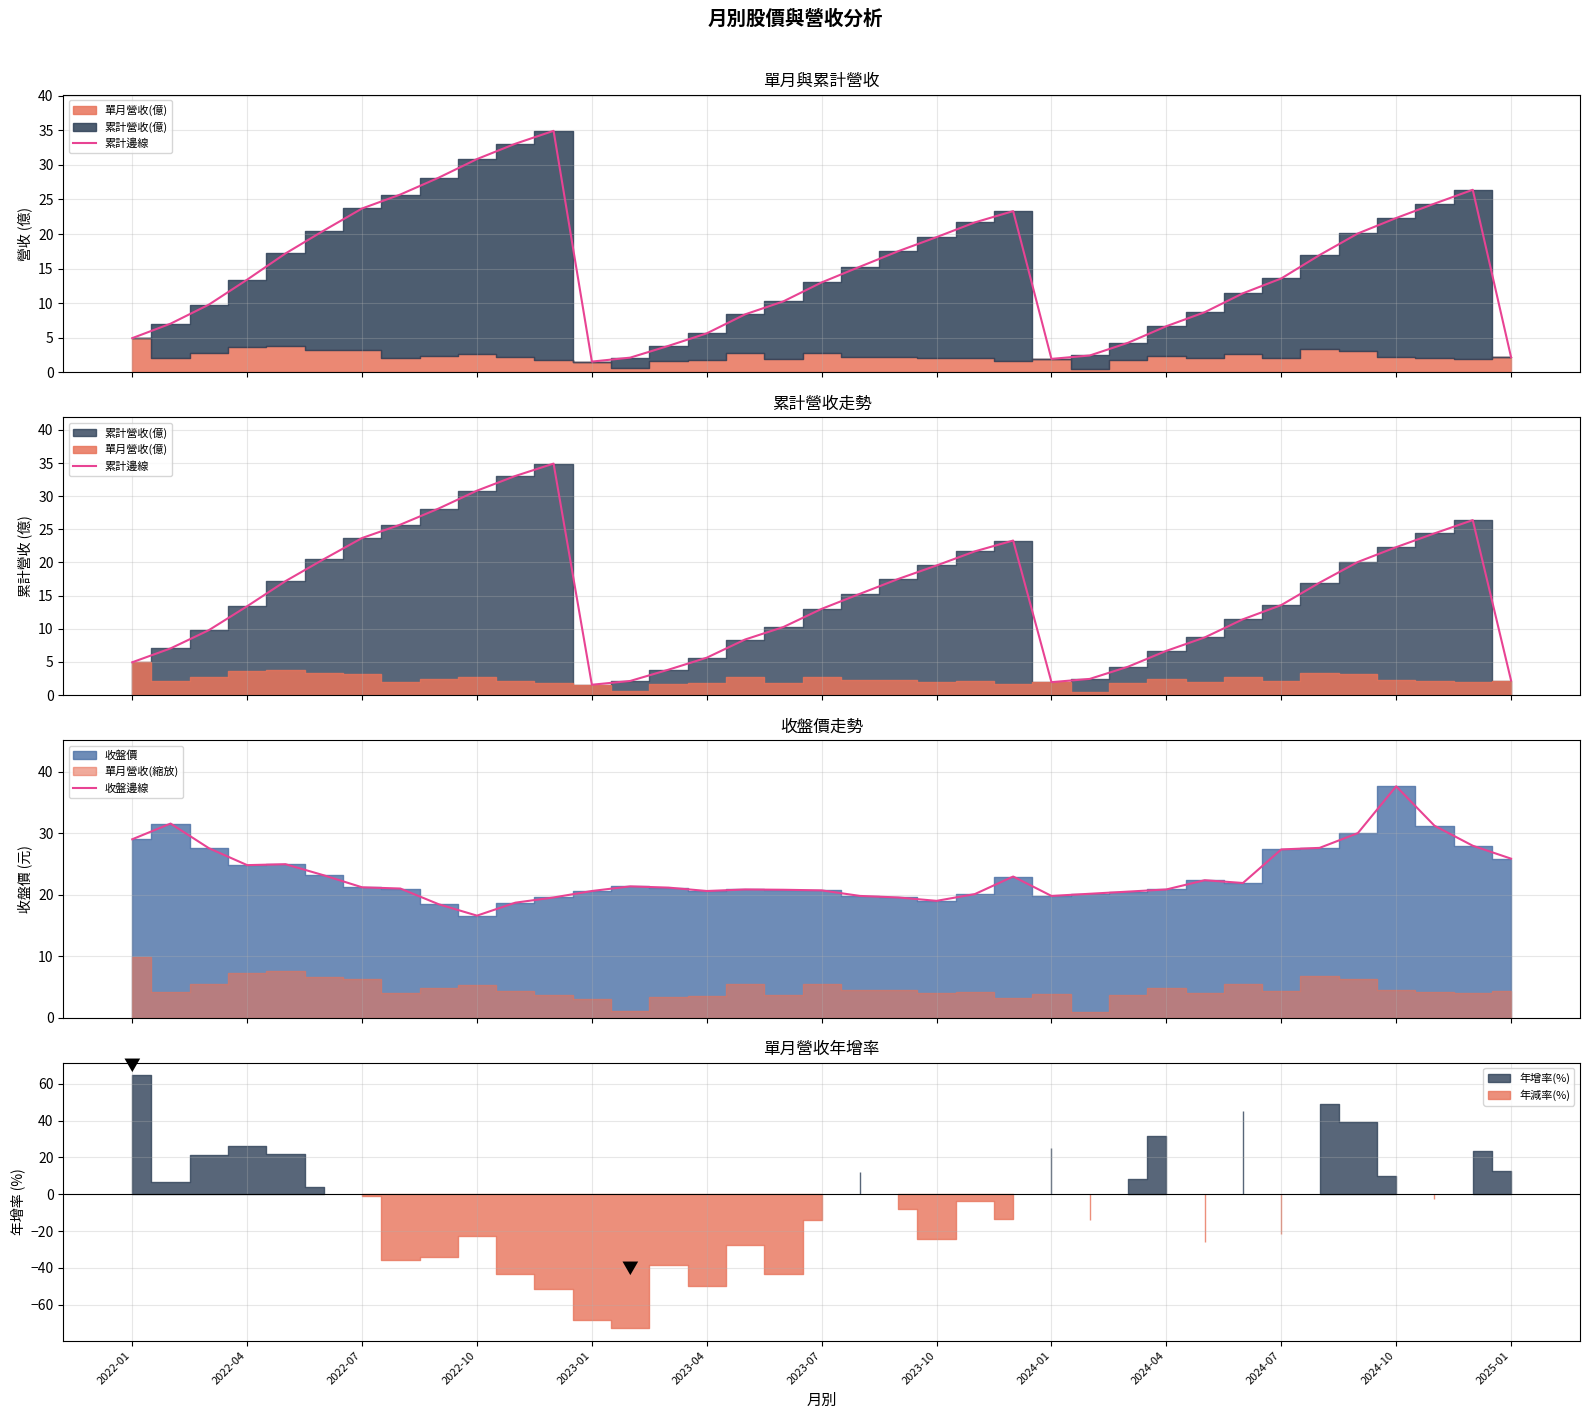

What is the maximum value for 收盤邊線?

37.6